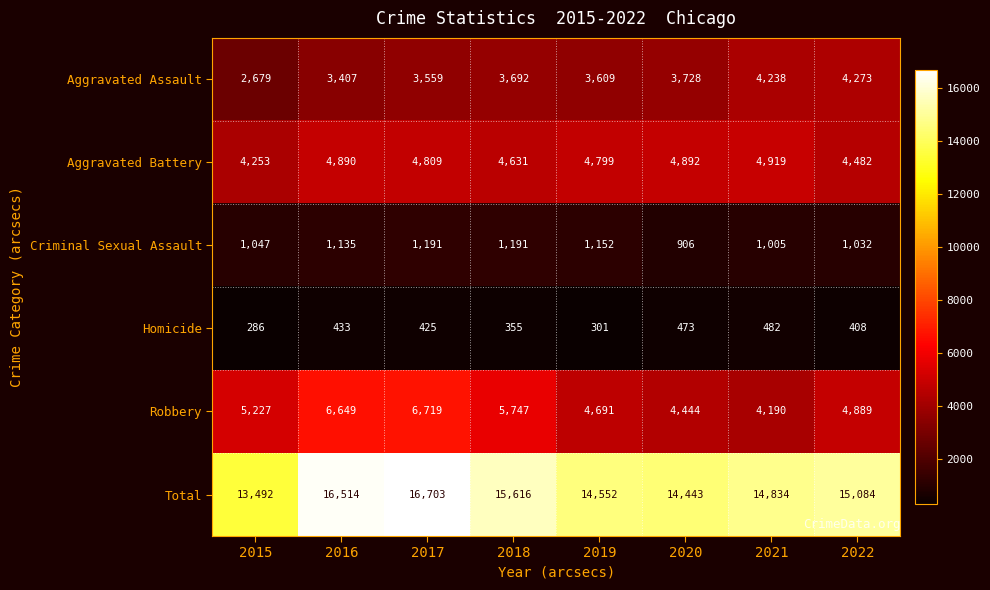

Which series changed the most between 2015 and 2018?

Total